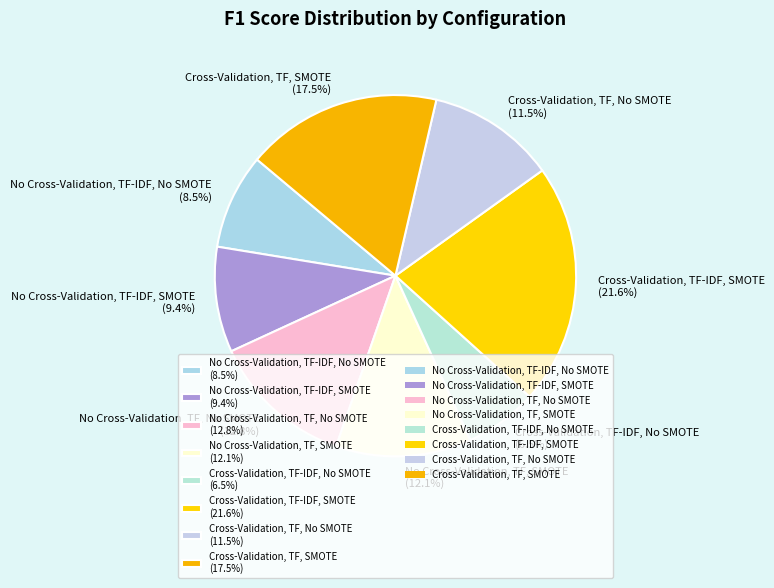

To the nearest percent, what is the difference between the No Cross-Validation, TF-IDF, SMOTE and No Cross-Validation, TF-IDF, No SMOTE slice percentages?

1%